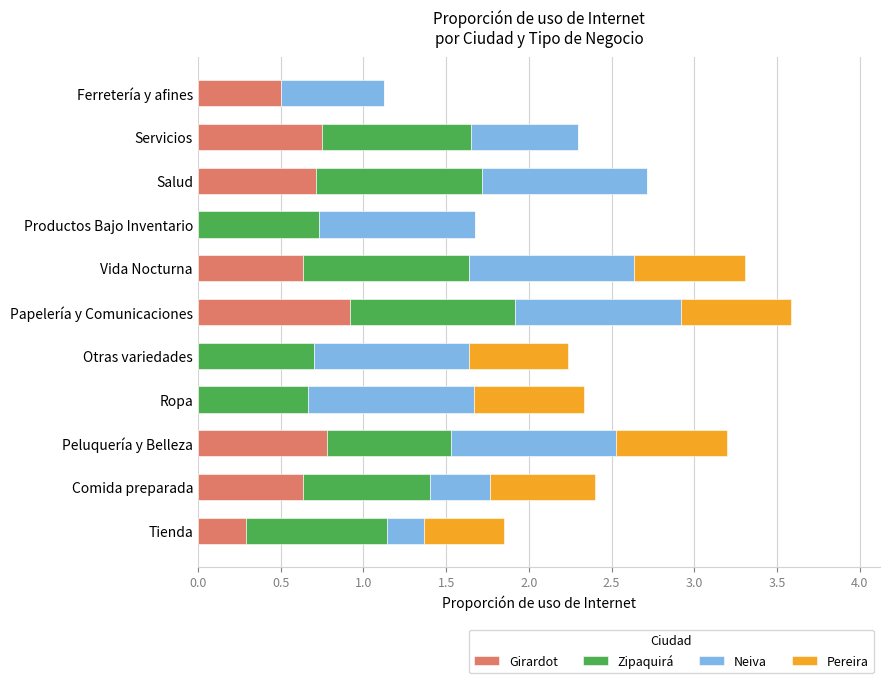

At which label does Girardot reach its peak?

Papelería y Comunicaciones